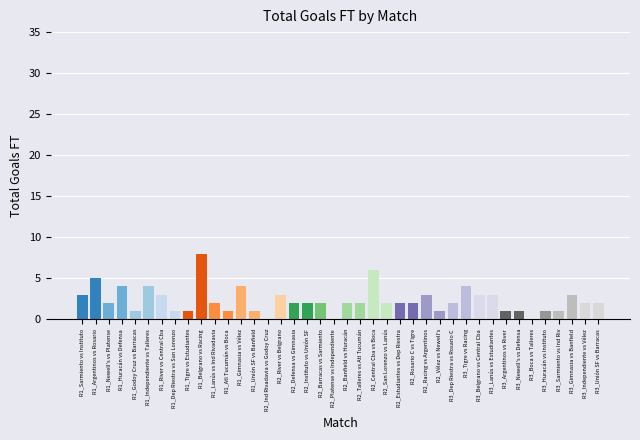

Read the value at R1_Godoy Cruz vs Barracas.

1